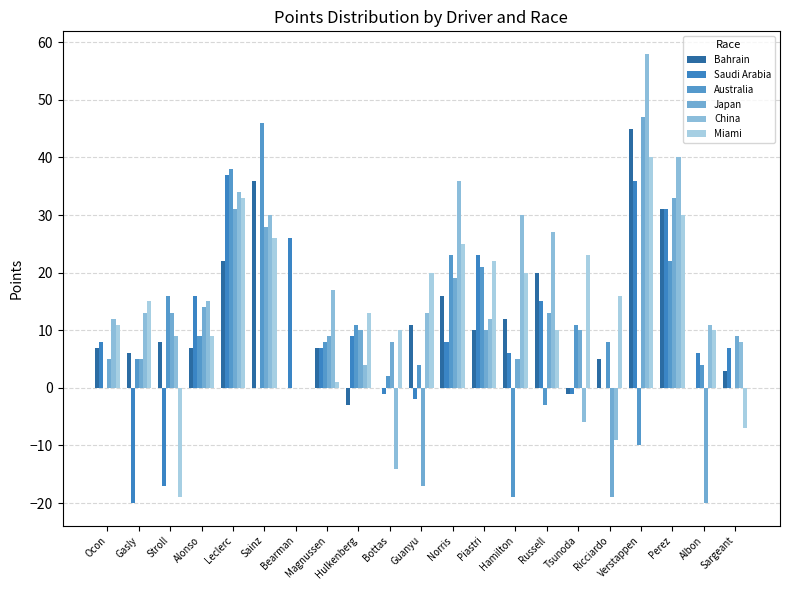

What is the difference between the second highest and minimum values in the Australia series?

57